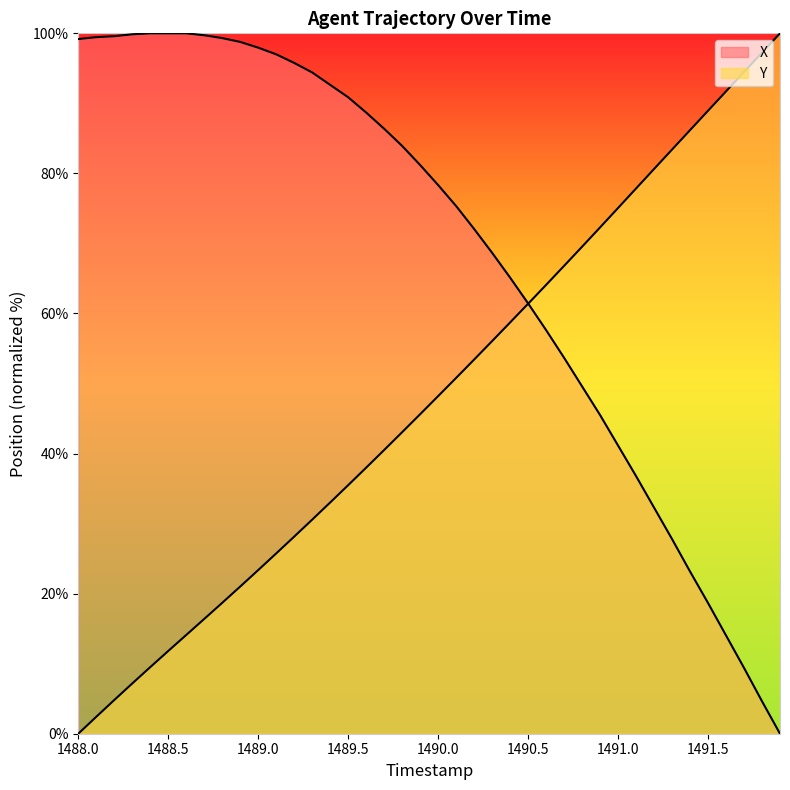

What is the sum of all X values?

2740.1